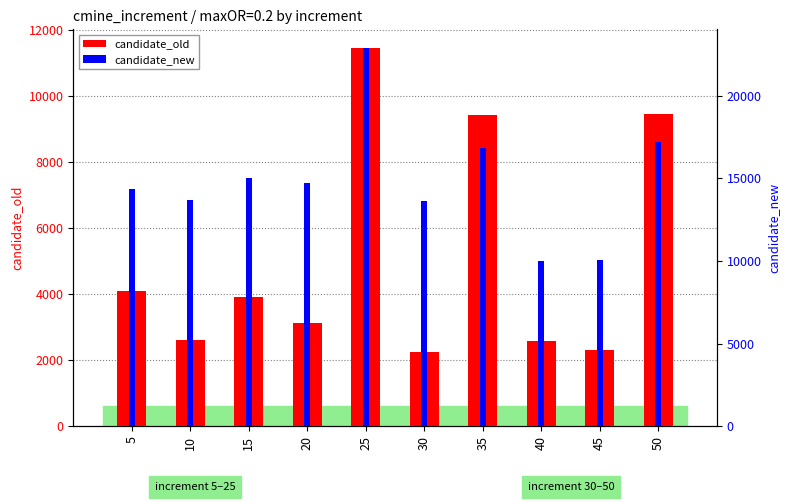

Is the value of candidate_old at 20 greater than the value of candidate_new at 50?

No